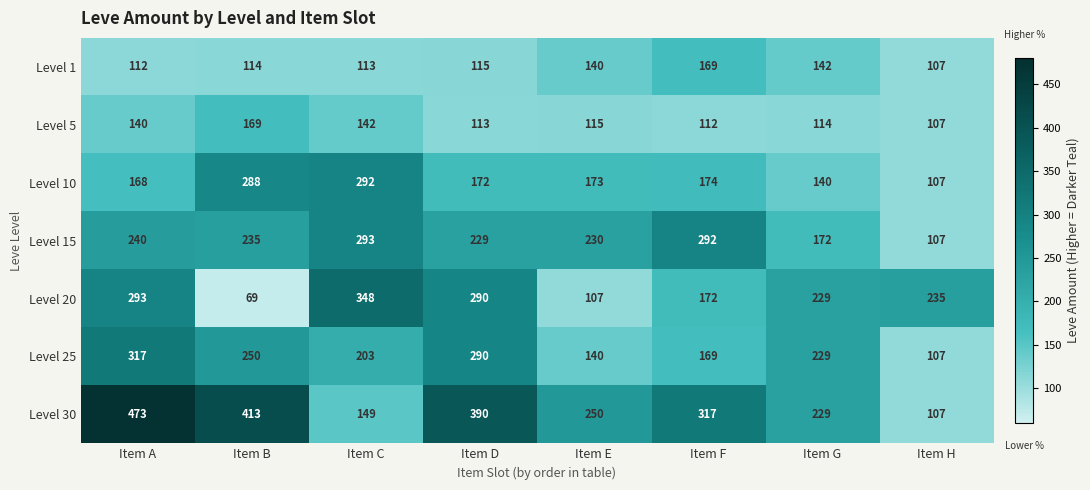

Which series changed the most between Item F and Item H?

Level 30